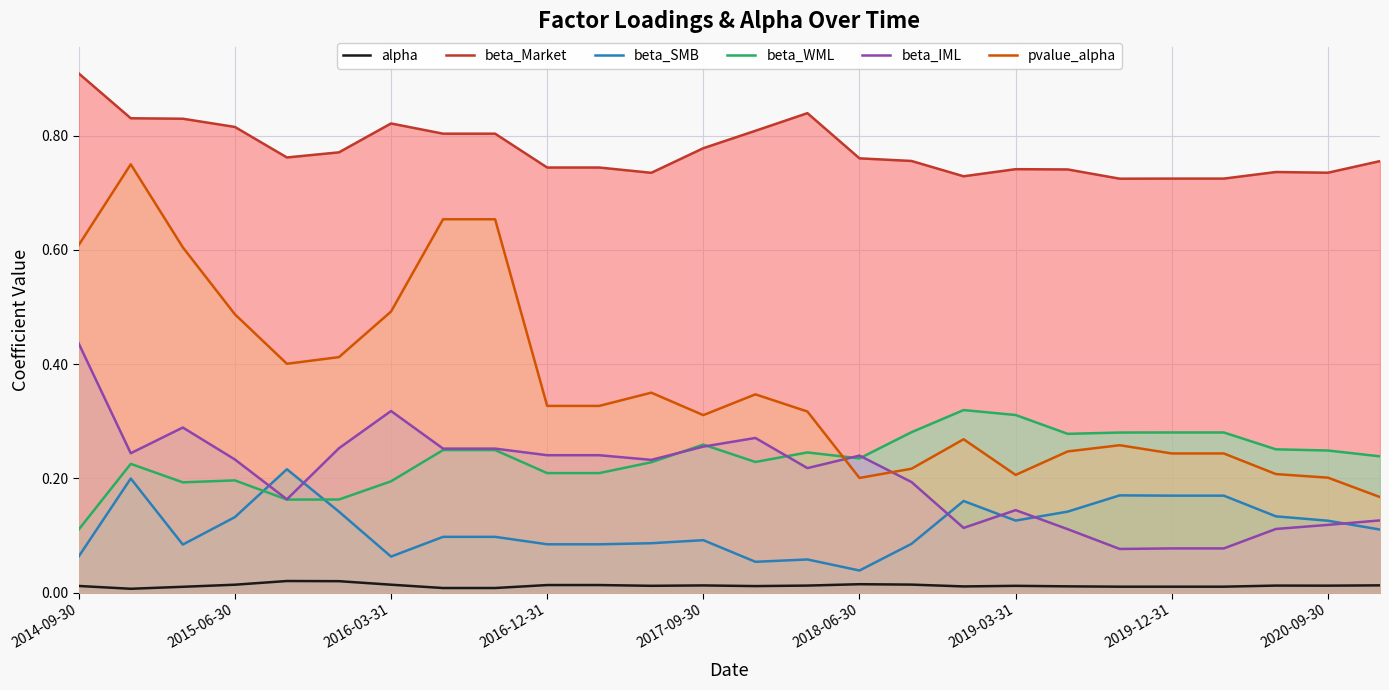

Which series has the largest total across all categories?

beta_Market